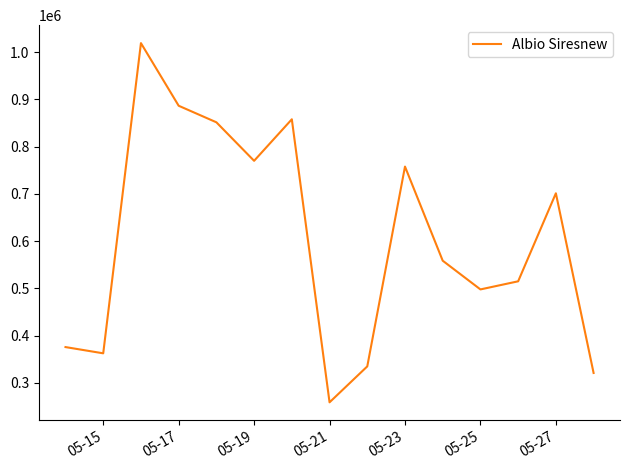

Reading left to right, transcribe all the data shown in this chart.

375964	362754	1018786	886349	851356	769885	857728	259136	335107	757692	558636	497909	515064	701205	321208